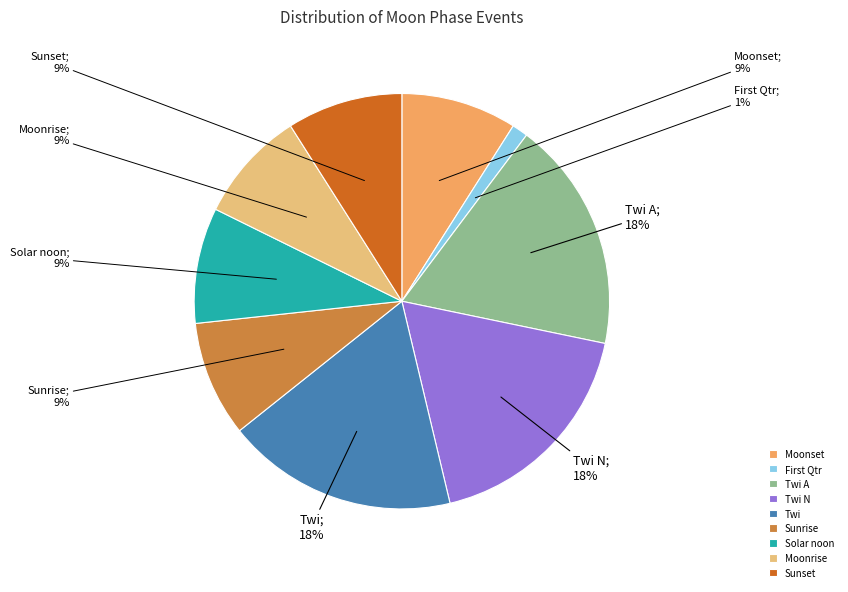

Does any single category account for the majority?

No